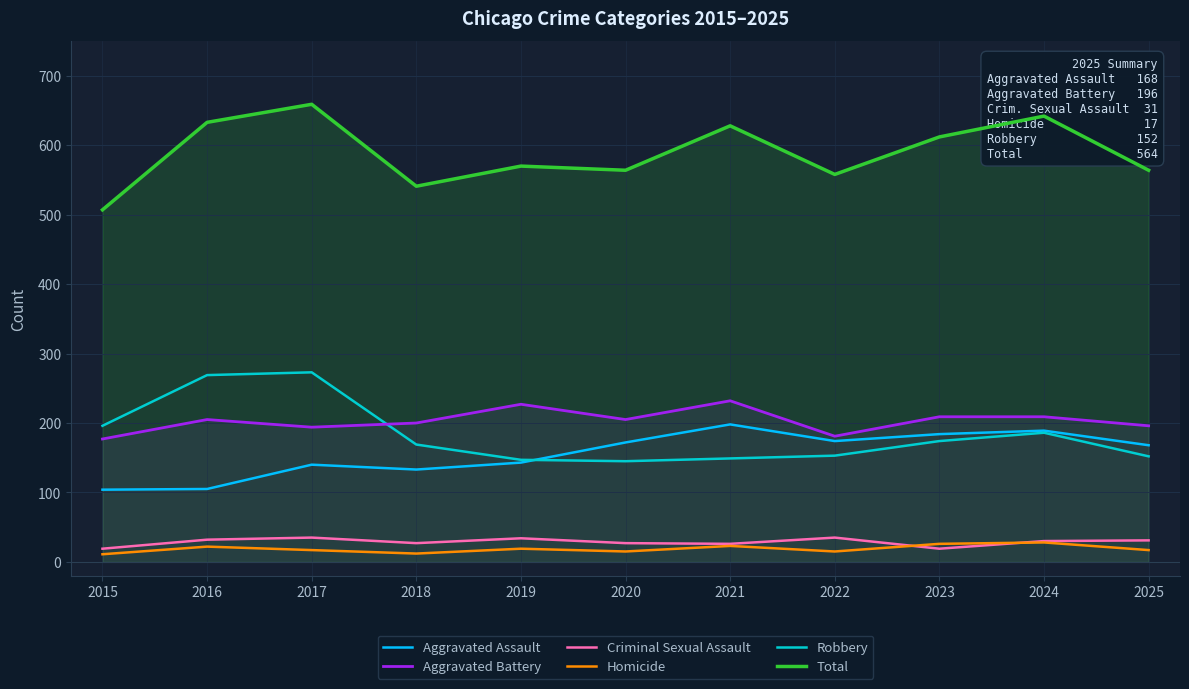

Which series has the largest total across all categories?

Total